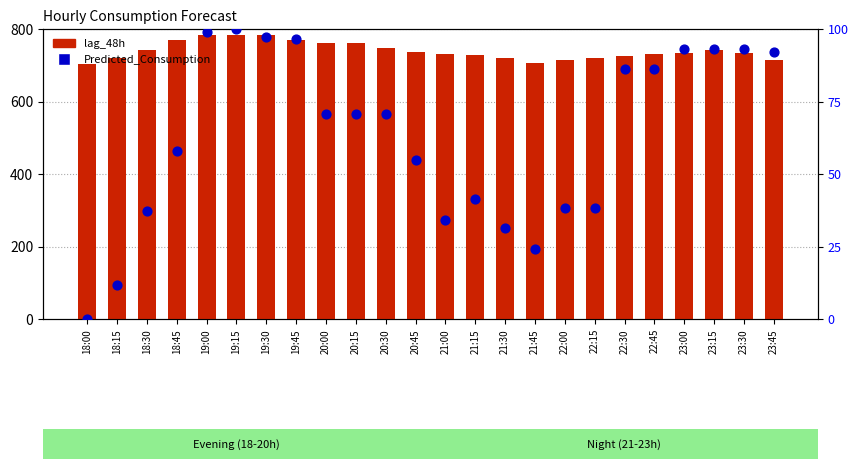

Which series has the largest Y range (max minus min)?

Predicted_Consumption